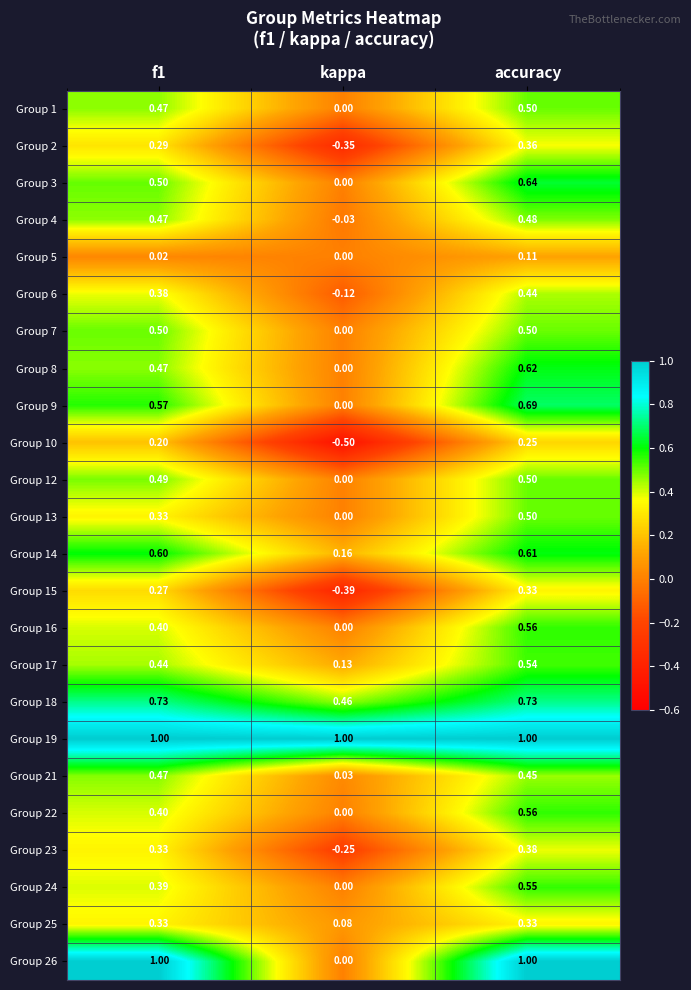

At which label does Group 6 reach its peak?

accuracy